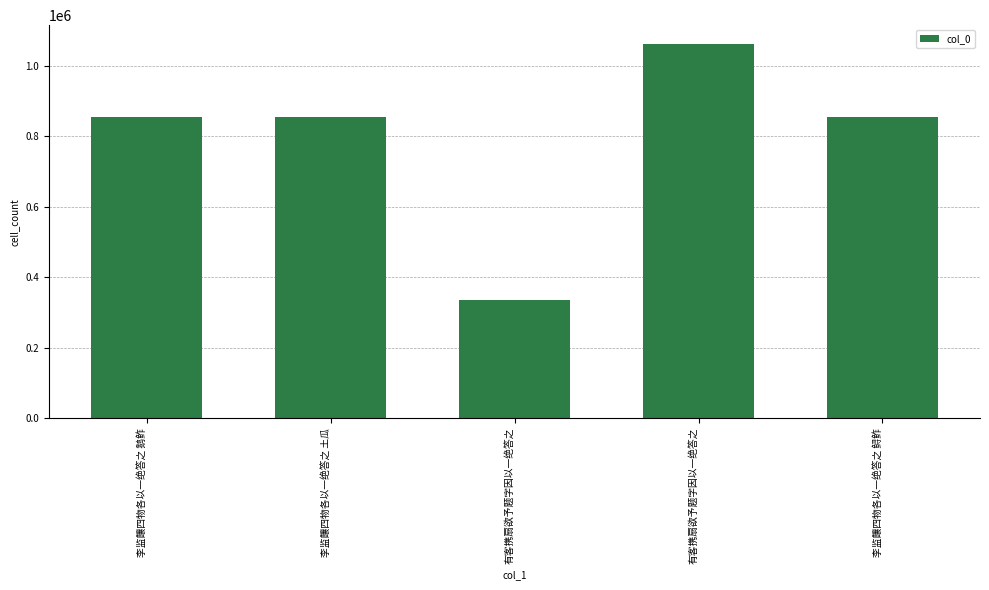

What is the label of the 4th bar from the right?

李监饟四物各以一绝答之 土瓜